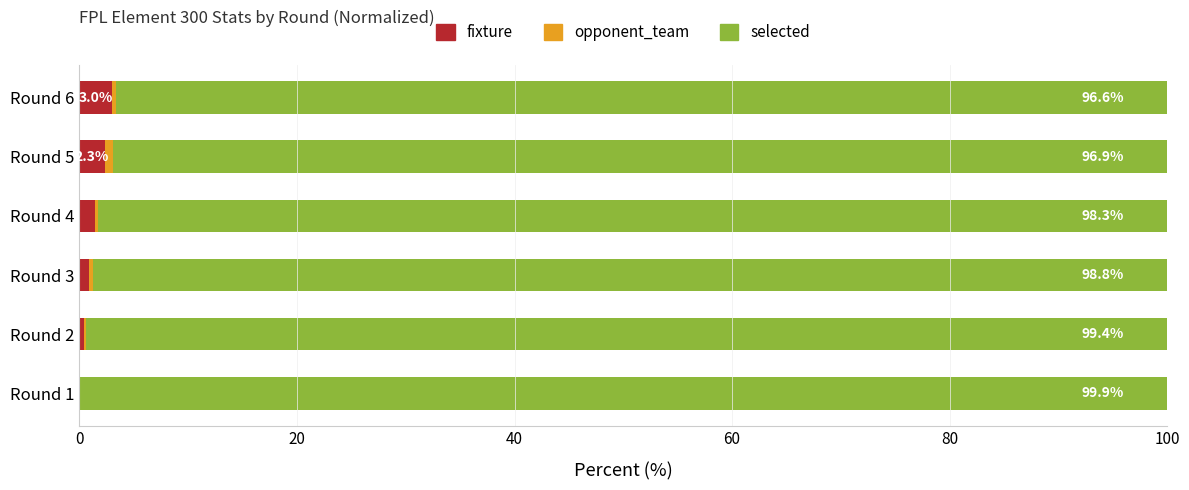

What is the highest value of the fixture series?

3.0